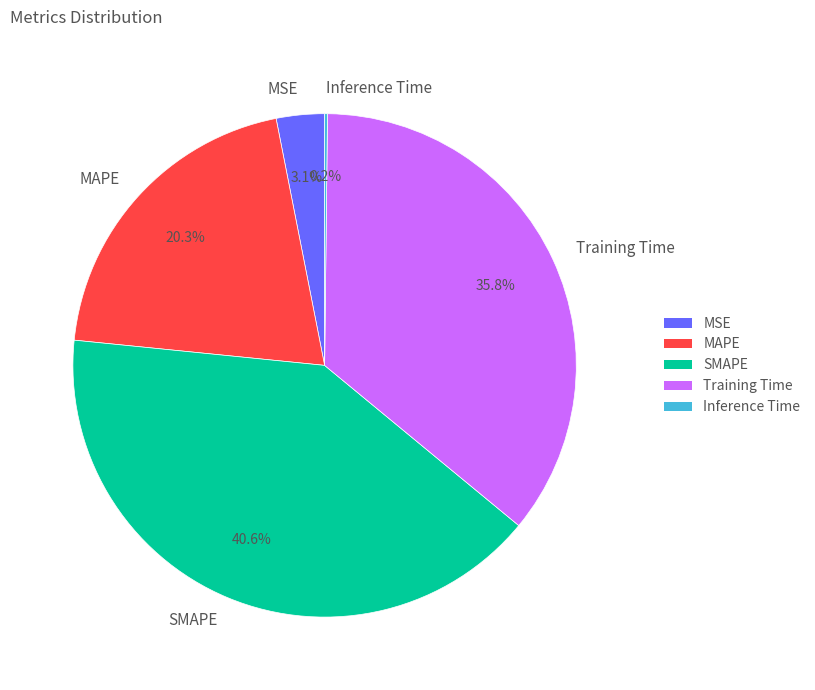

What percentage is NOT represented by SMAPE?

59.4%